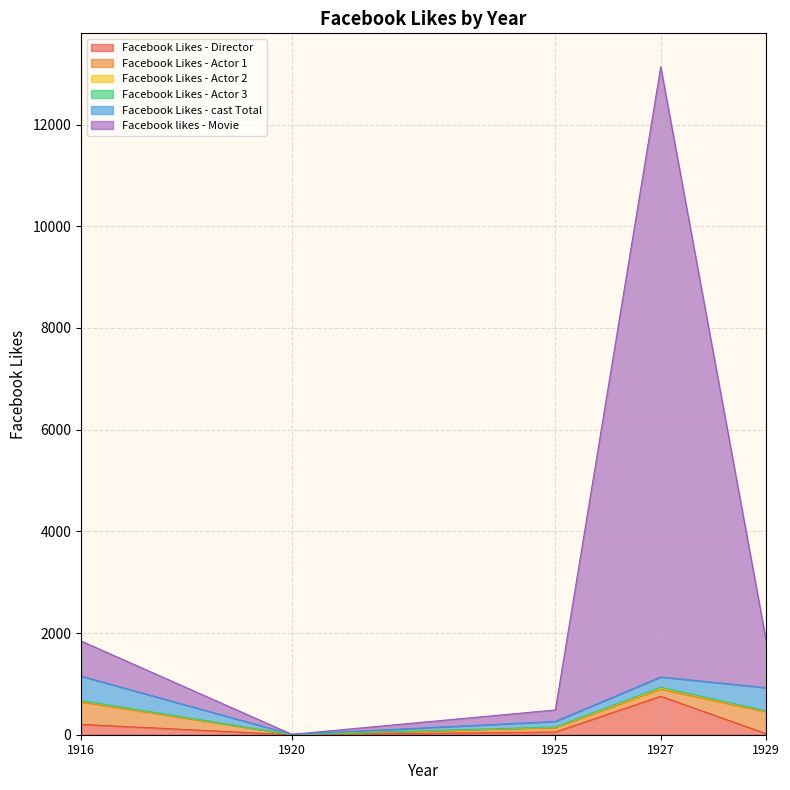

Is the value of Facebook Likes - Actor 2 at 1925 greater than the value of Facebook Likes - Actor 1 at 1925?

No